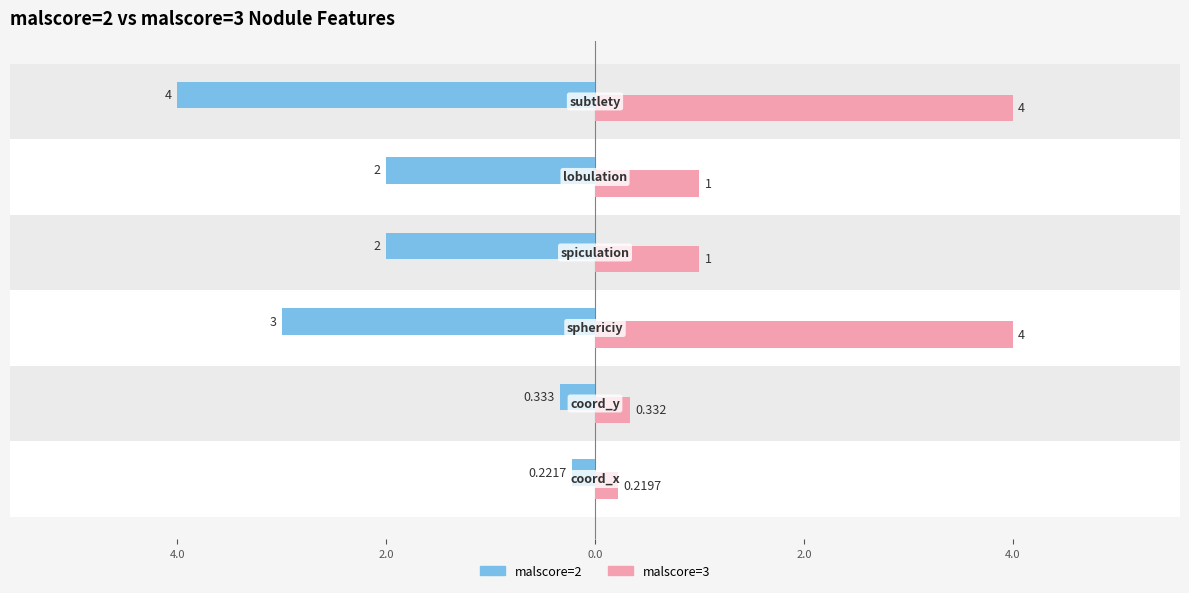

What are all the series names shown in the legend?

malscore=2, malscore=3